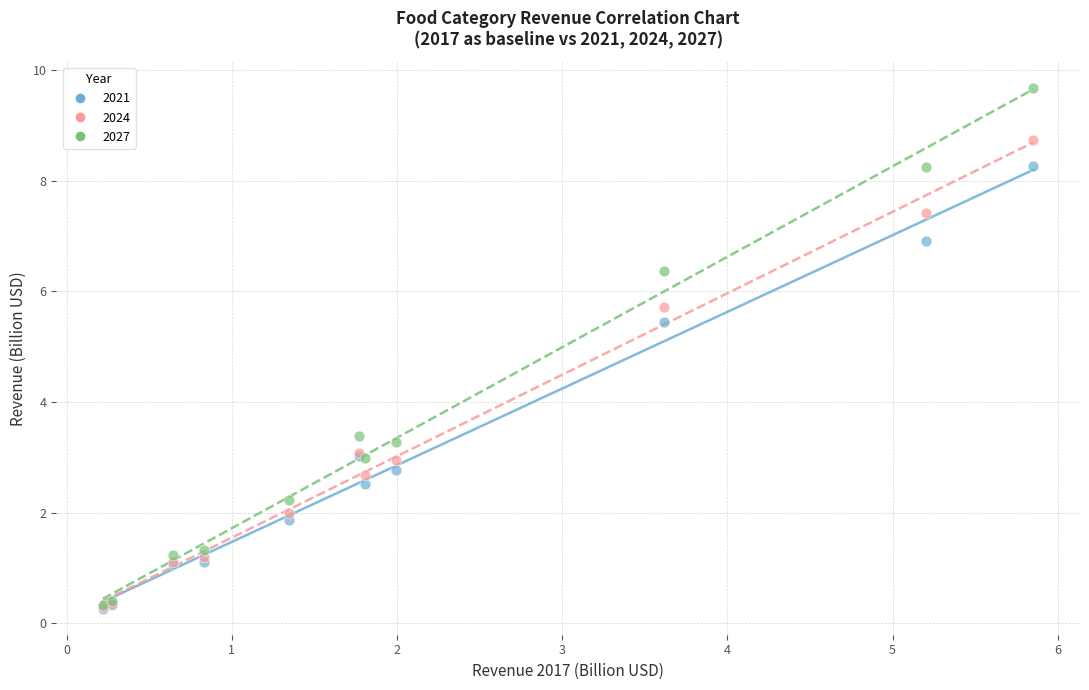

What are all the series names shown in the legend?

2021, 2024, 2027